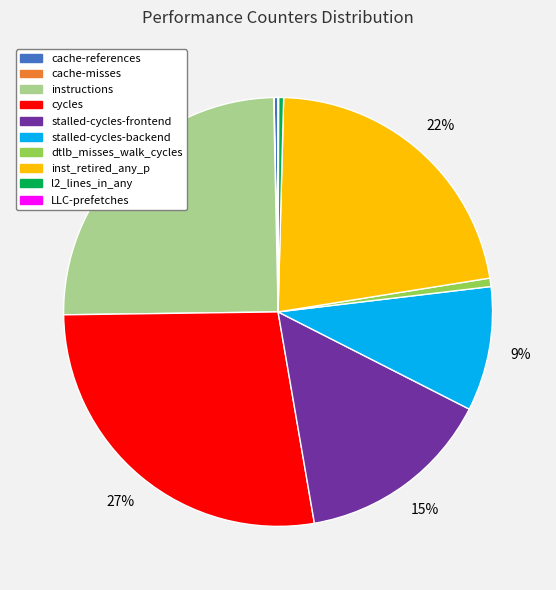

Between l2_lines_in_any and stalled-cycles-frontend, which is larger?

stalled-cycles-frontend